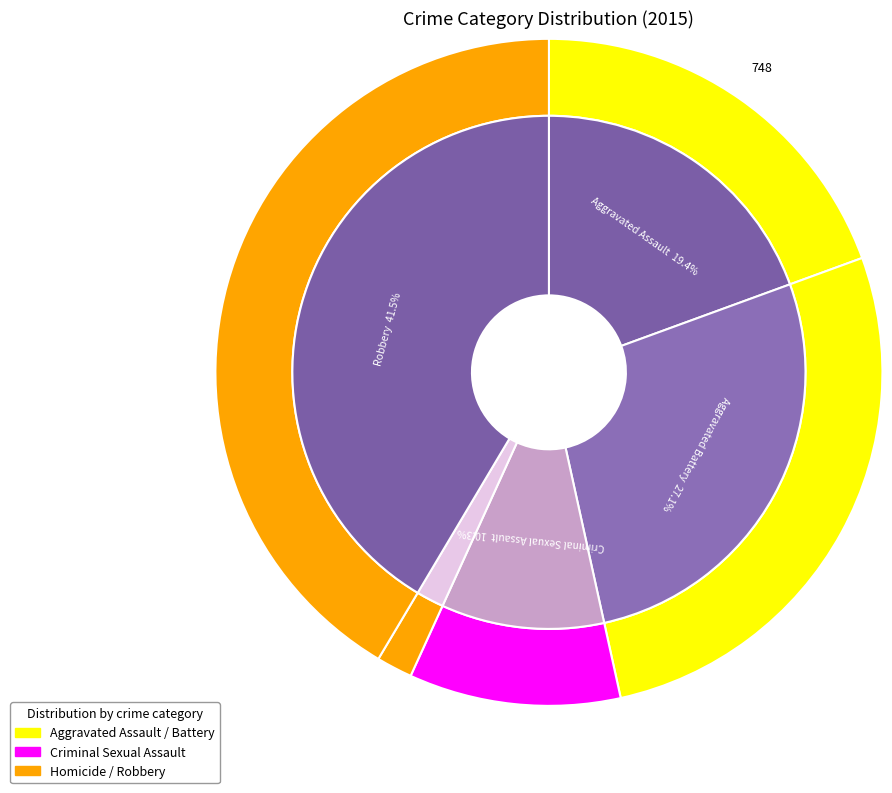

Count the number of slices in the pie.

5